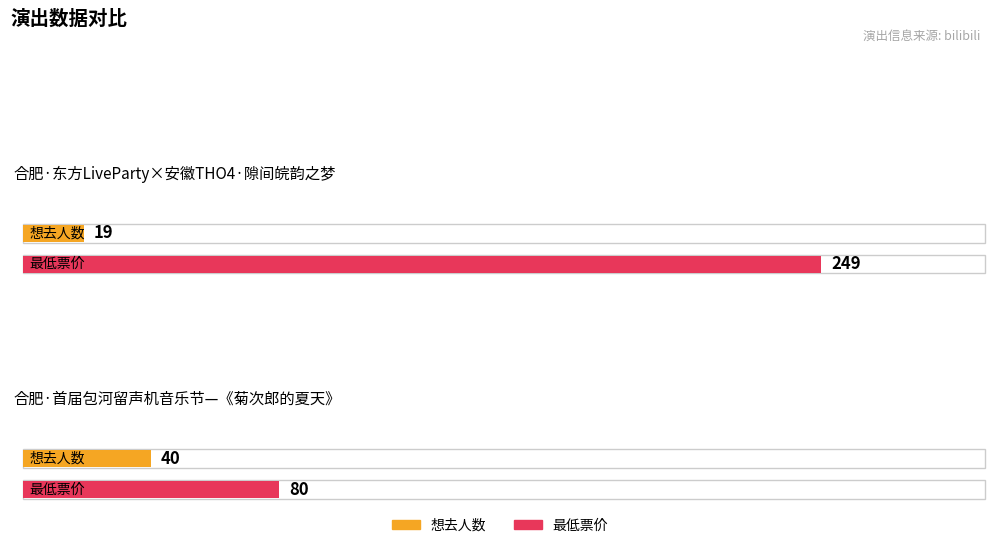

What are all the series names shown in the legend?

想去人数, 最低票价